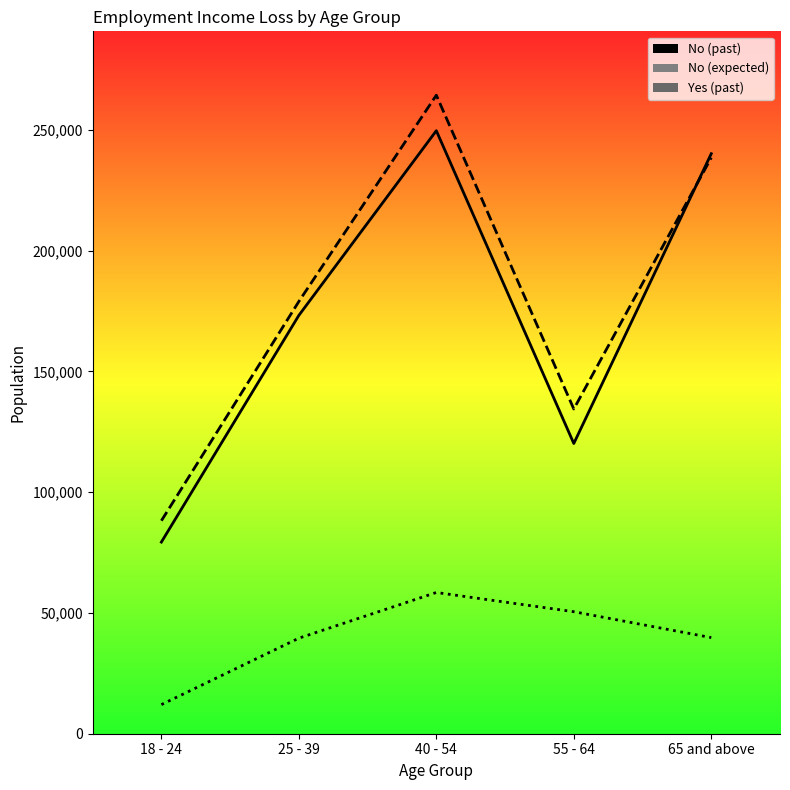

At which label does Yes (past) reach its peak?

40 - 54